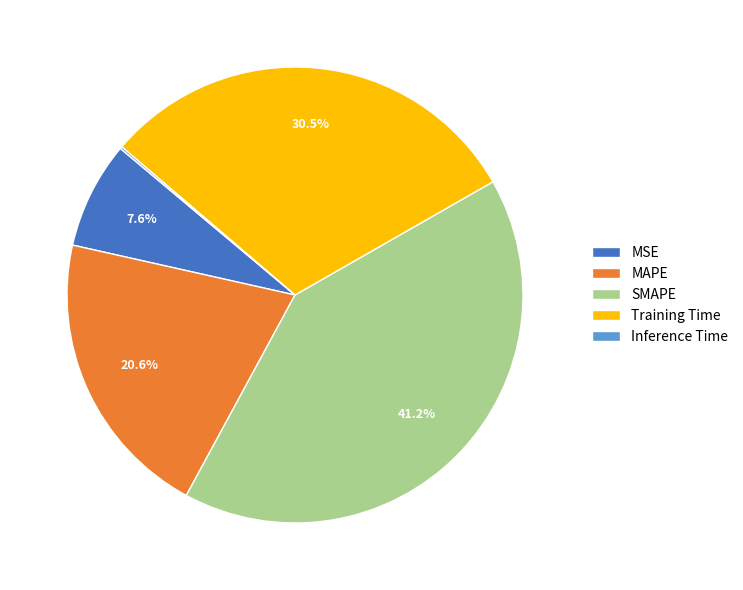

Is there a majority slice in this chart?

No